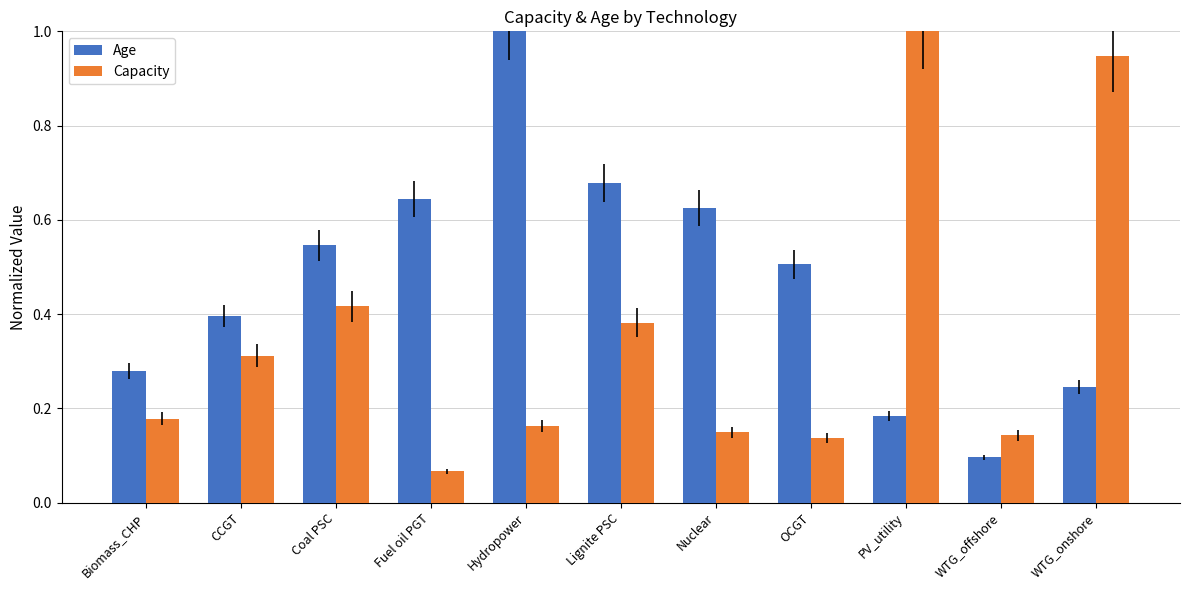

What are all the series names shown in the legend?

Age, Capacity